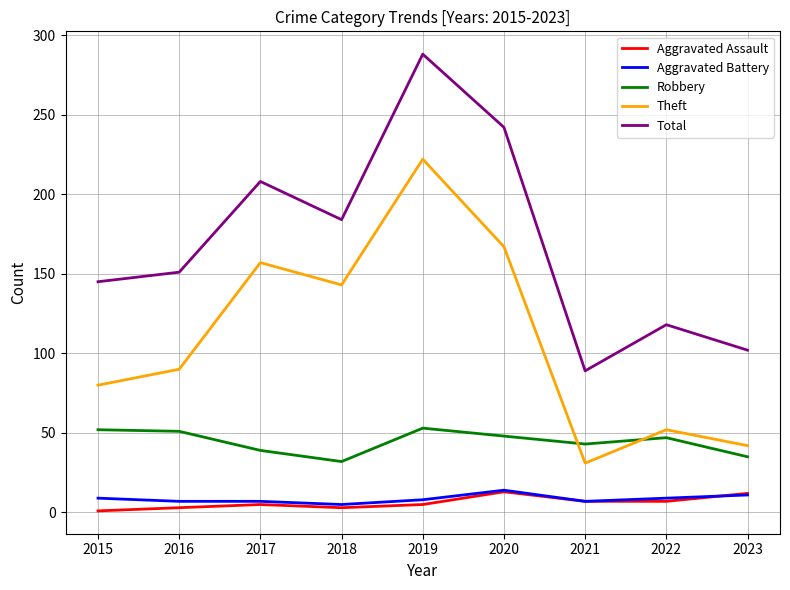

Rank the categories by Theft value from lowest to highest.

2021, 2023, 2022, 2015, 2016, 2018, 2017, 2020, 2019